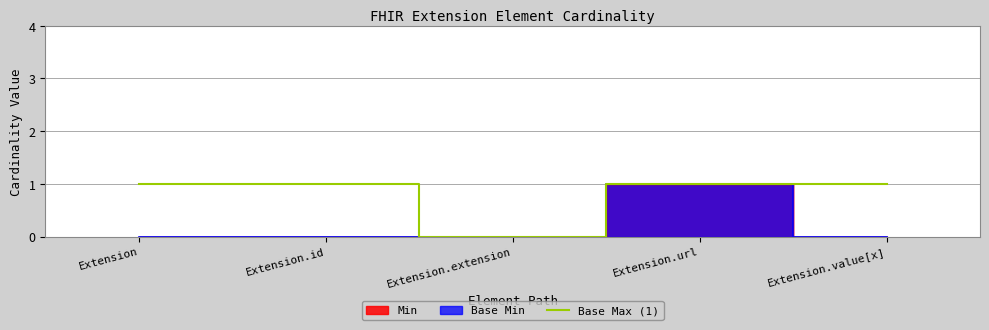

Reading left to right, extract all data points from this chart.

1	1	0	1	1